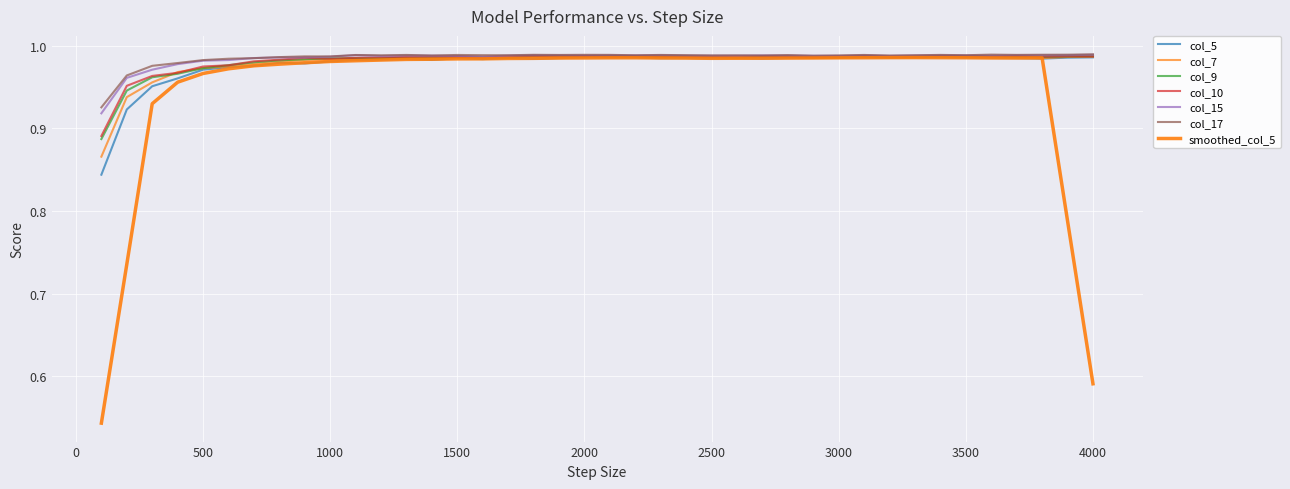

How many lines are shown in the chart?

7